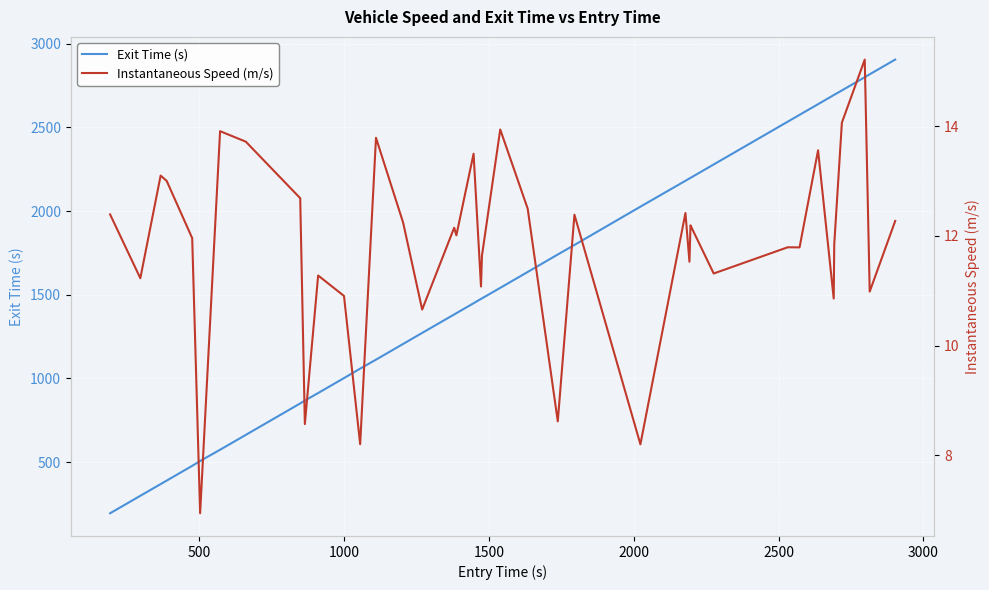

Reading left to right, what are all the values shown in this chart?

Exit Time (s): 194.9	299.4	369.2	390.2	478.3	507.1	574.3	663.2	851.0	867.9	913.1	1002.2	1058.8	1112.4	1206.2	1272.1	1382.3	1389.9	1449.1	1475.1	1478.3	1541.1	1635.9	1740.4	1797.3	2025.9	2180.4	2194.3	2197.9	2202.1	2278.0	2533.3	2574.2	2637.9	2692.2	2694.0	2720.0	2798.8	2816.4	2904.3
Instantaneous Speed (m/s): 12.4	11.2	13.1	13.0	12.0	6.9	13.9	13.7	12.7	8.6	11.3	10.9	8.2	13.8	12.2	10.7	12.1	12.0	13.5	11.1	11.6	13.9	12.5	8.6	12.4	8.2	12.4	11.5	12.2	12.1	11.3	11.8	11.8	13.6	10.9	11.8	14.1	15.2	11.0	12.3